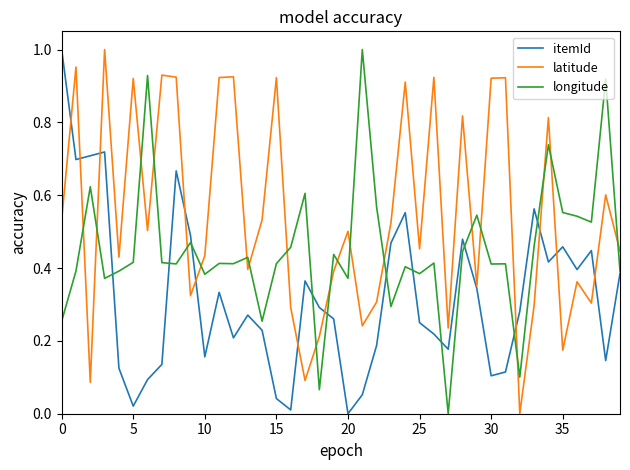

Which series has the largest total across all categories?

latitude